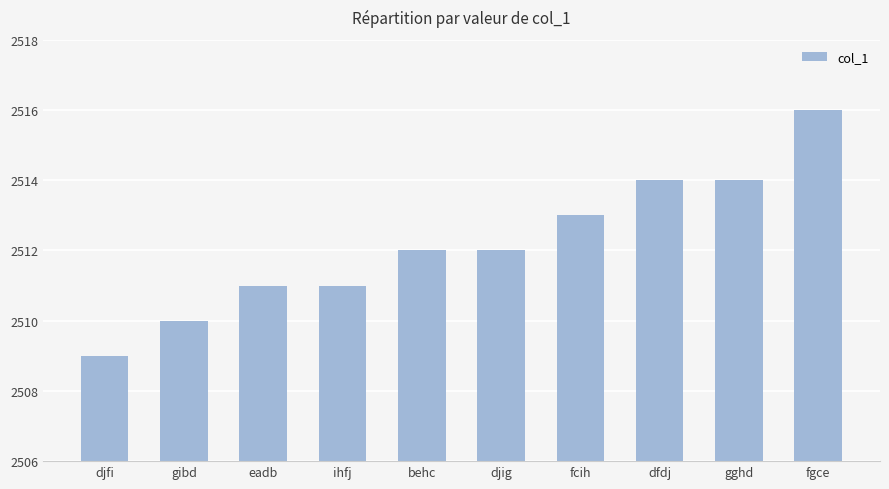

The value at dfdj is 730. True or false?

False